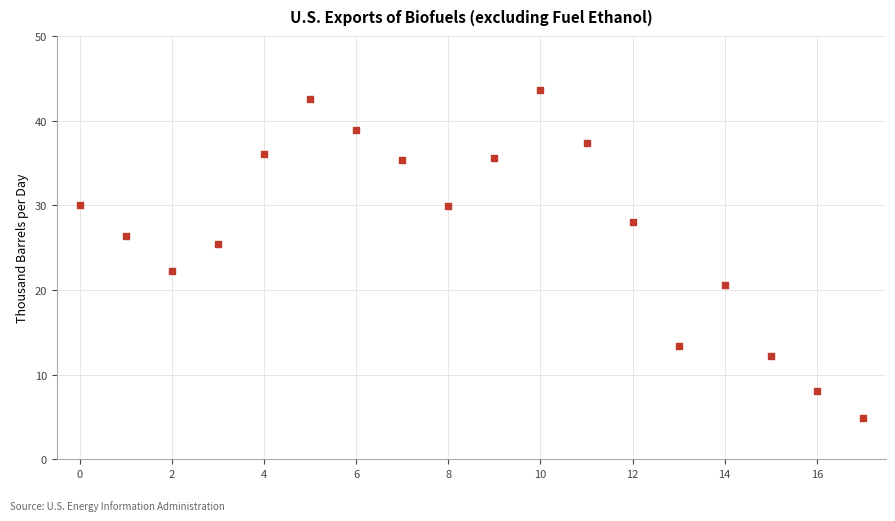

What is the range of Y values (max minus min)?

38.7